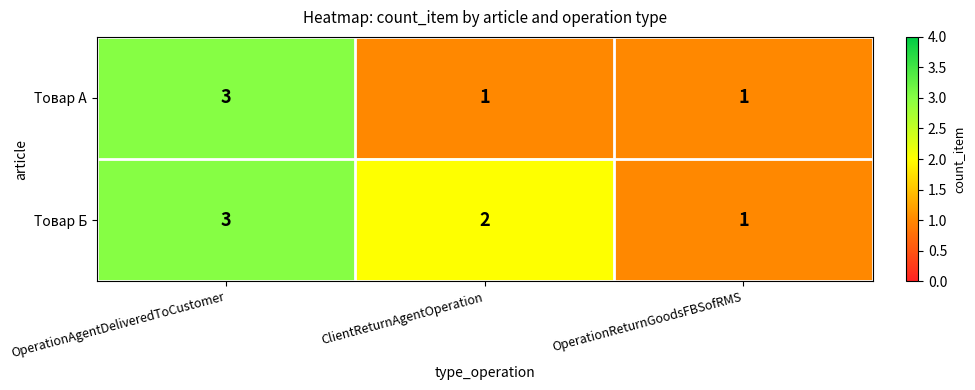

What is the maximum value shown in the chart?

3